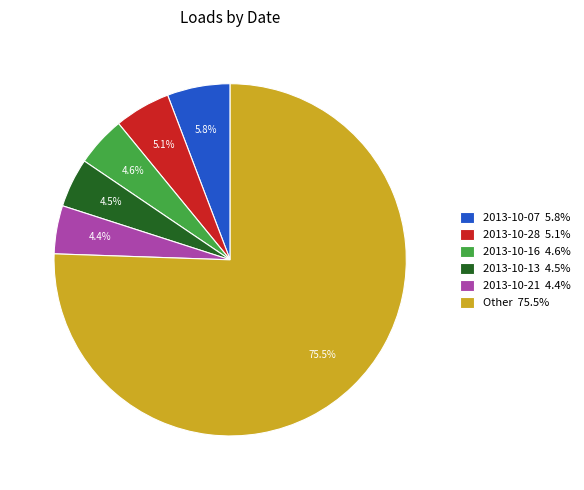

Between 2013-10-21 4.4% and 2013-10-07 5.8%, which is larger?

2013-10-07 5.8%